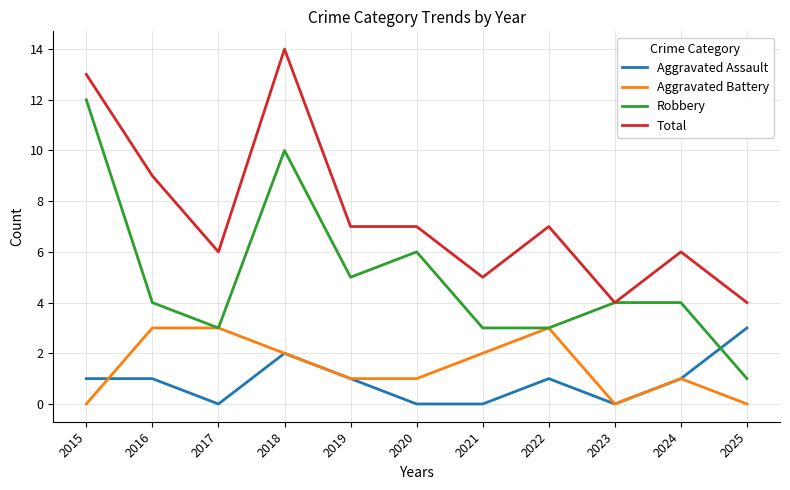

True or false: Robbery has more than 0 points higher than both neighbors.

True